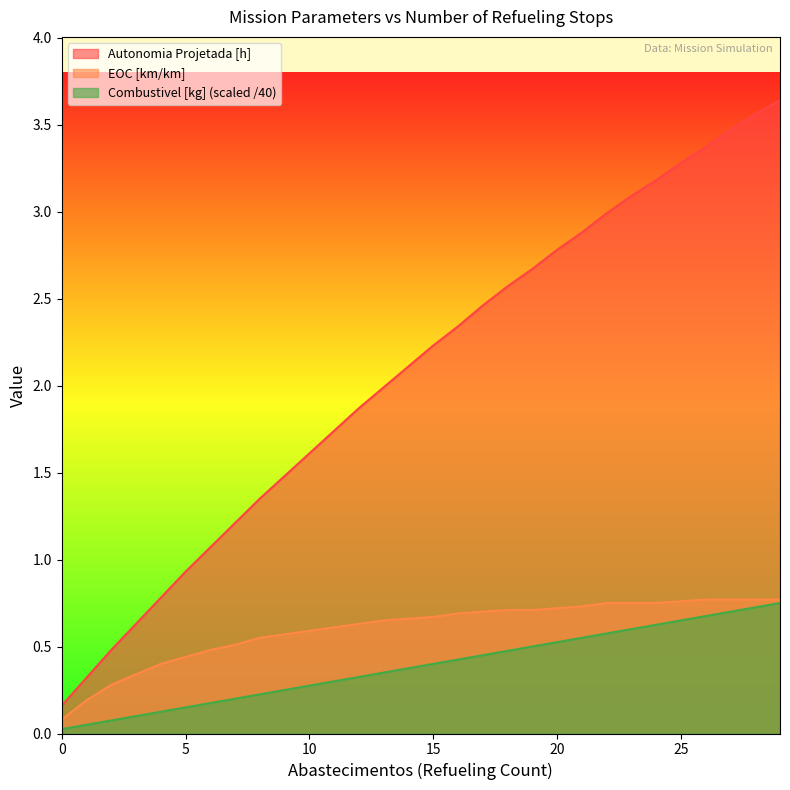

What is the difference between the maximum and minimum values in the EOC [km/km] series?

0.7